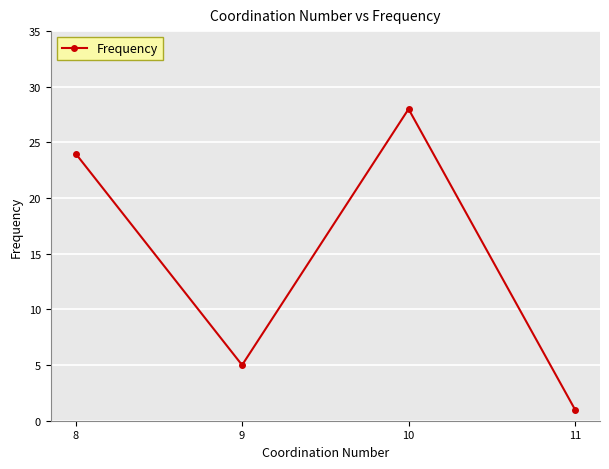

What is the maximum value shown in the chart?

28